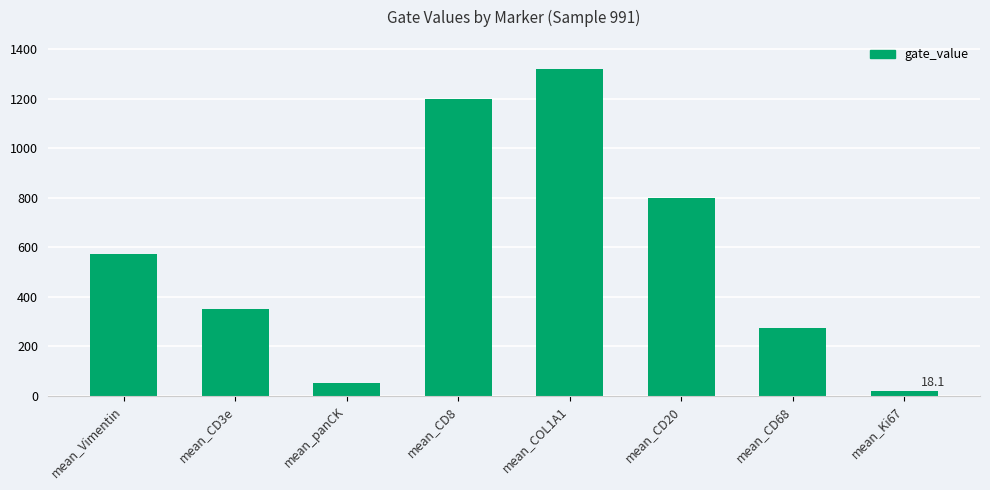

How many values exceed 574?

4